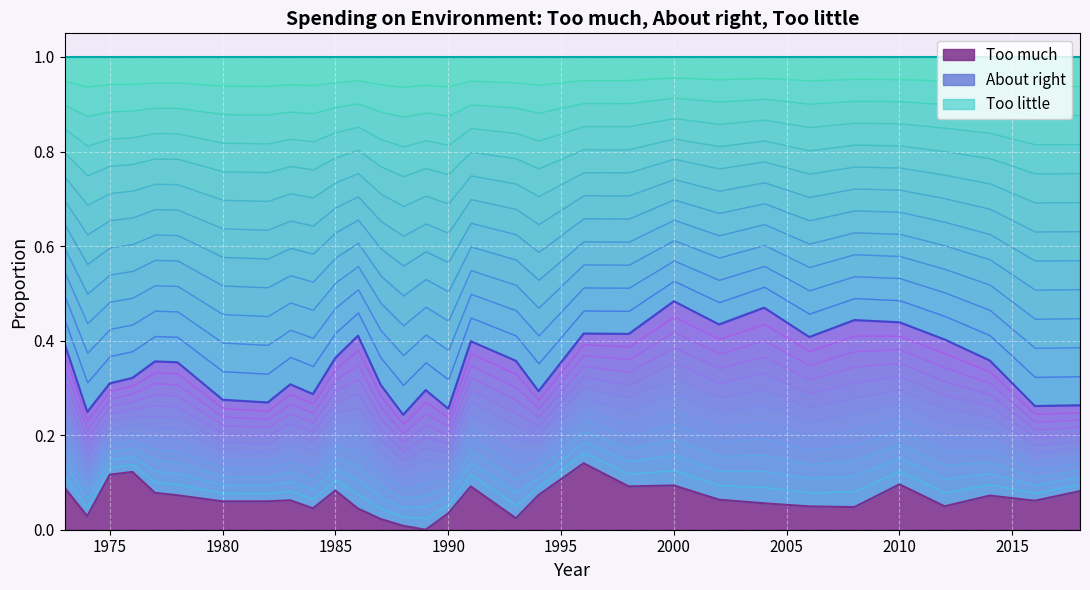

How many values in Too much are above zero?

30